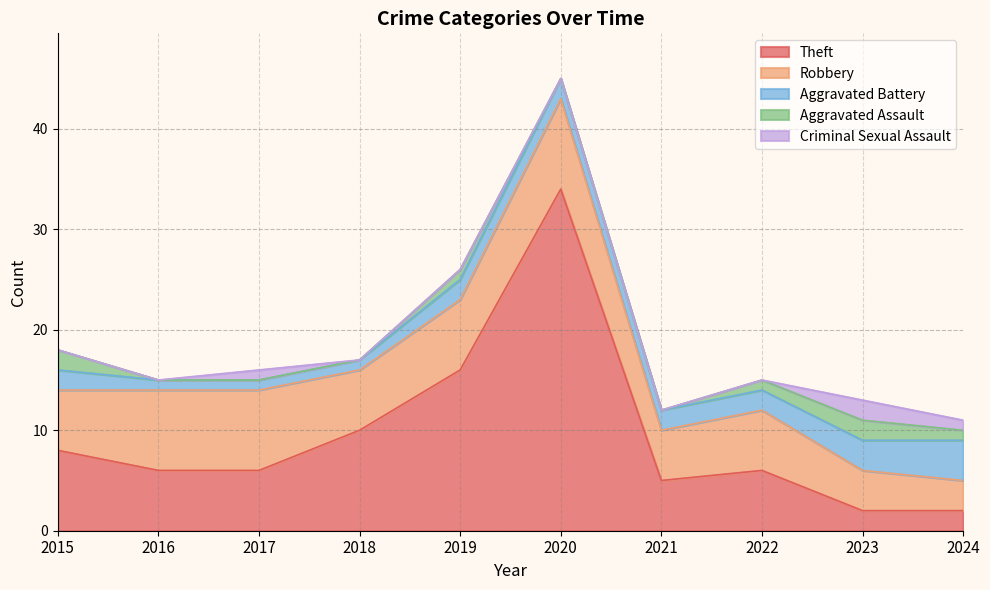

What is the value of the Aggravated Assault point at the 5th from the left?

1